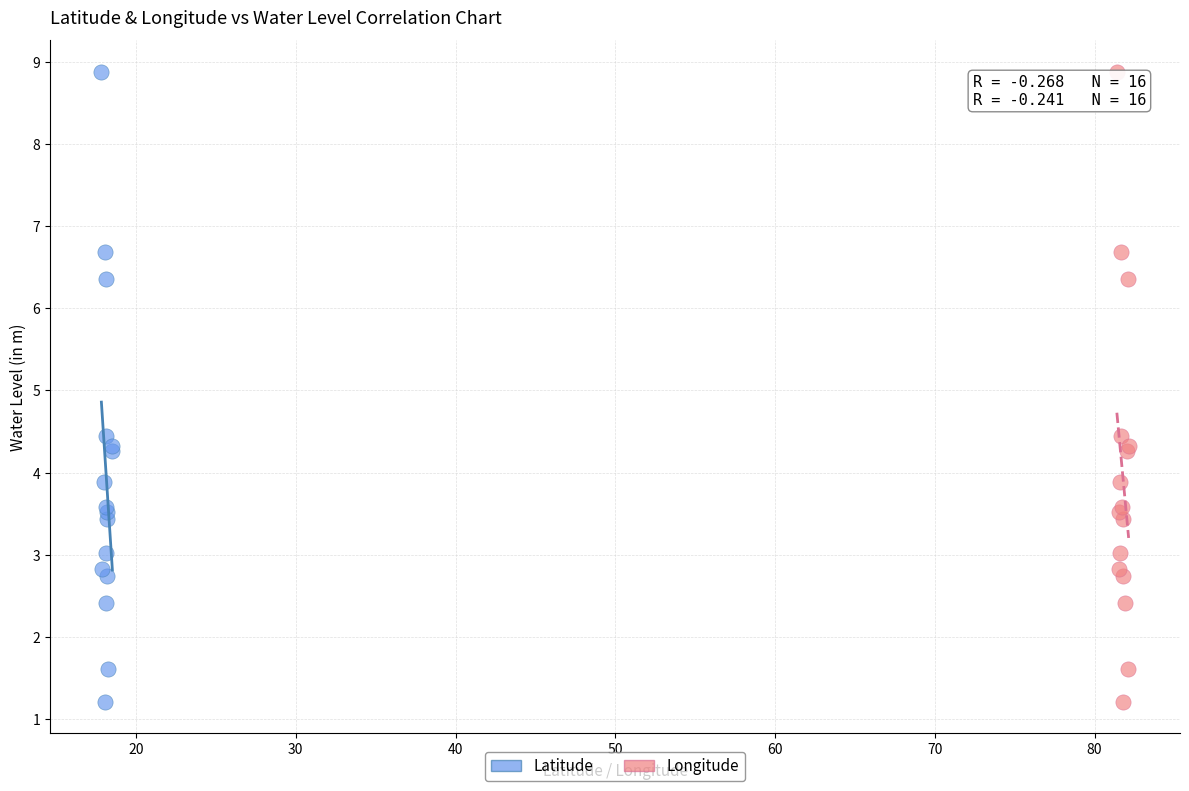

What are all the series names shown in the legend?

Latitude, Longitude